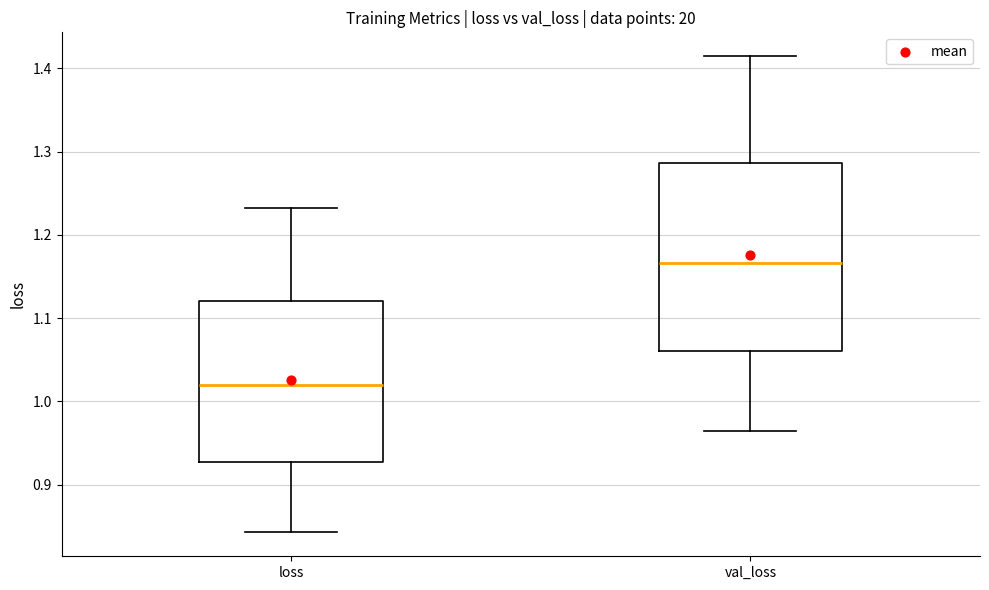

Reading left to right, read every box against the y-axis: the position of its median line, the range the box covers, and the ends of its whiskers. The values are not printed on the chart, so give them approximately, as read against the axis.

loss: median 1.02, box 0.93 to 1.12, whiskers 0.84 to 1.23
val_loss: median 1.17, box 1.06 to 1.29, whiskers 0.96 to 1.41